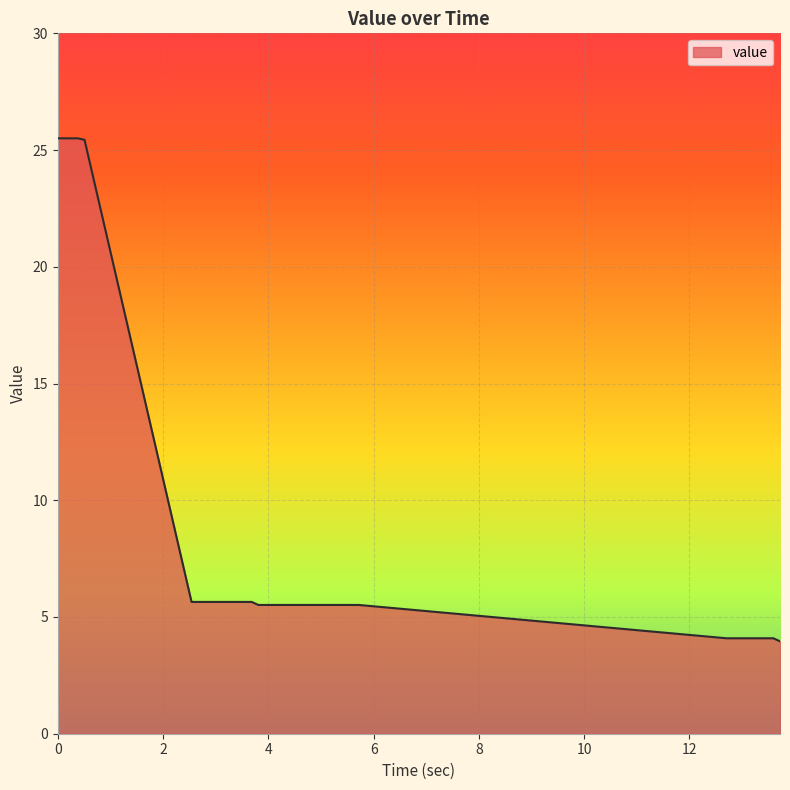

What is the maximum value shown in the chart?

25.5